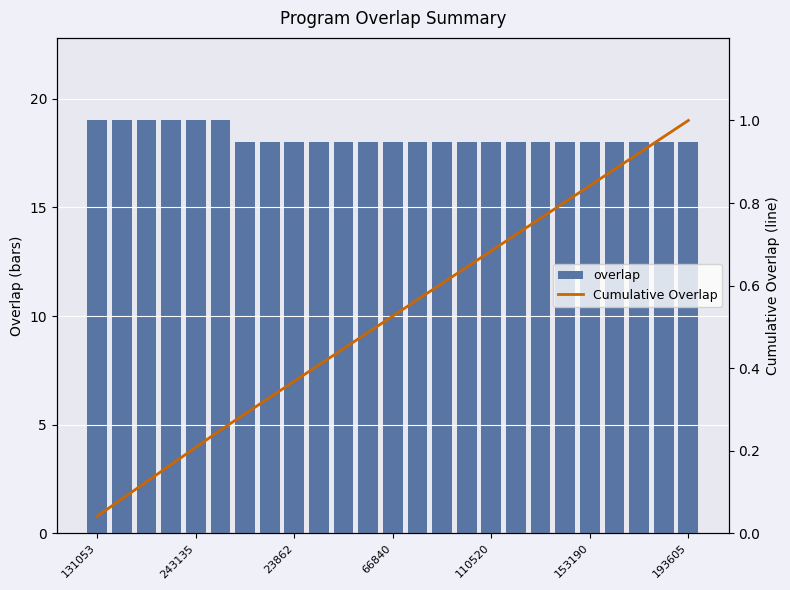

What is the total value across all series at 193605?

19.0